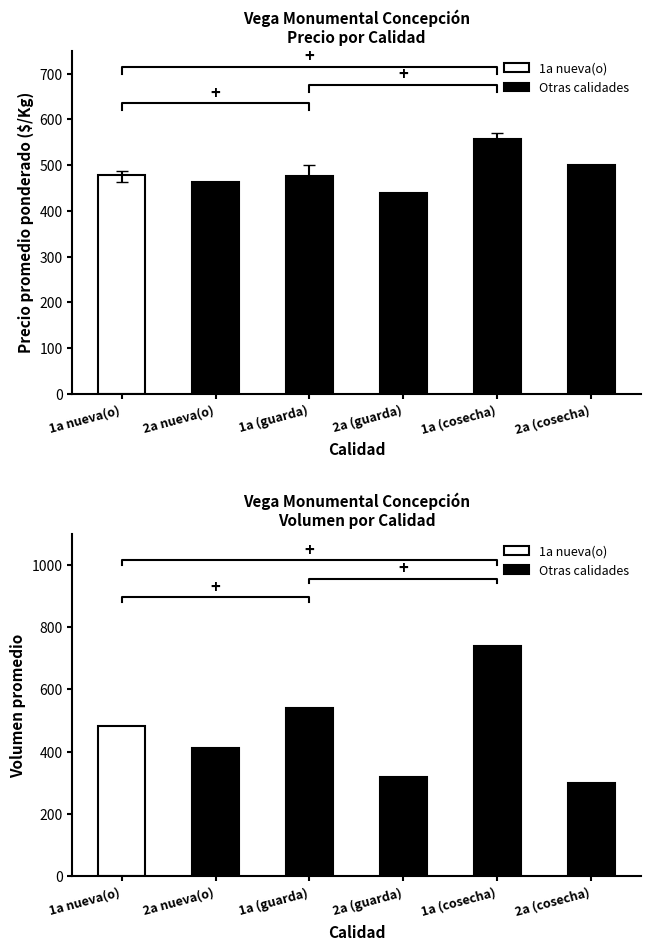

How many categories are shown in the chart?

6